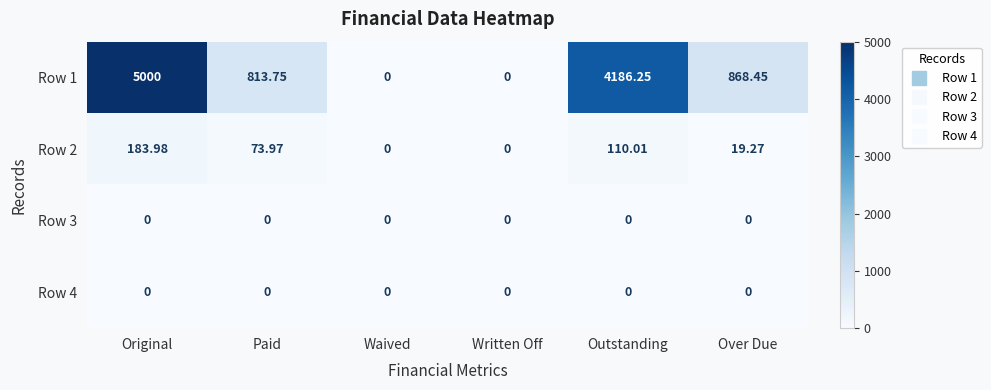

At how many categories does at least one series exceed 4039?

2